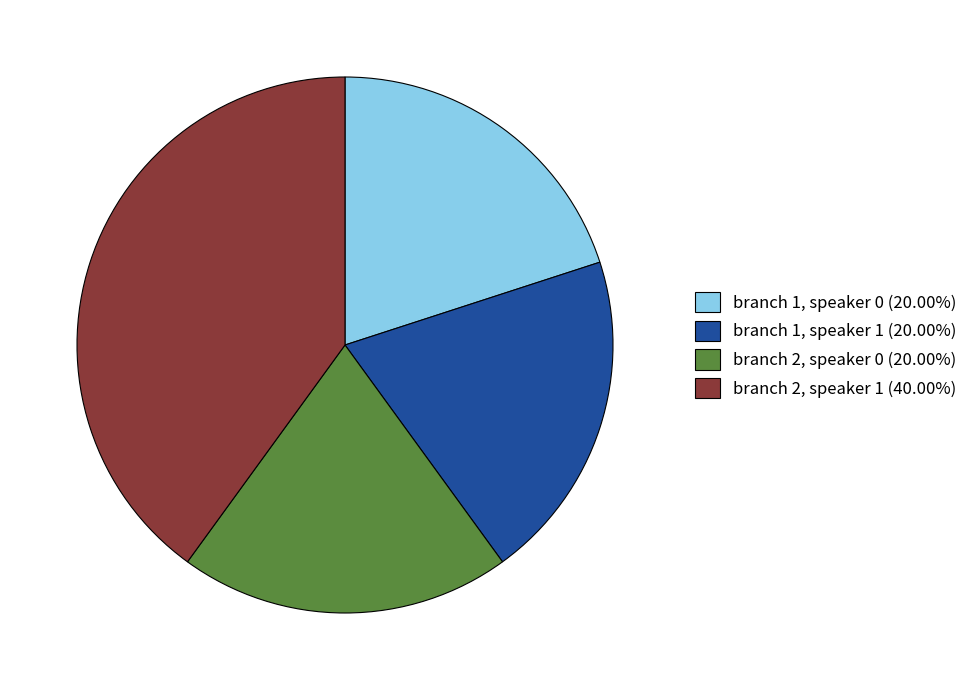

Does branch 2, speaker 0 represent more than half of the total?

No